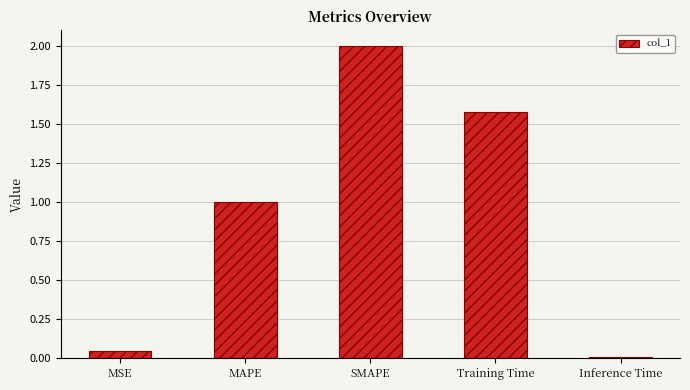

Which label corresponds to the largest value in the chart?

SMAPE